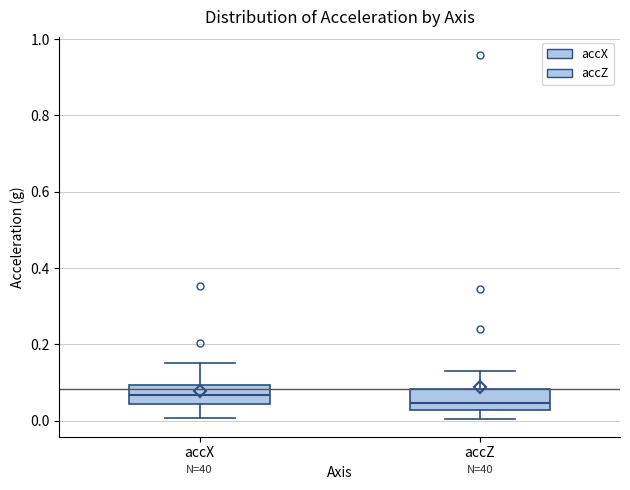

Where does the upper whisker of the box for accX end on the y-axis? The values are not printed on the chart, so give them approximately, as read against the axis.

0.16